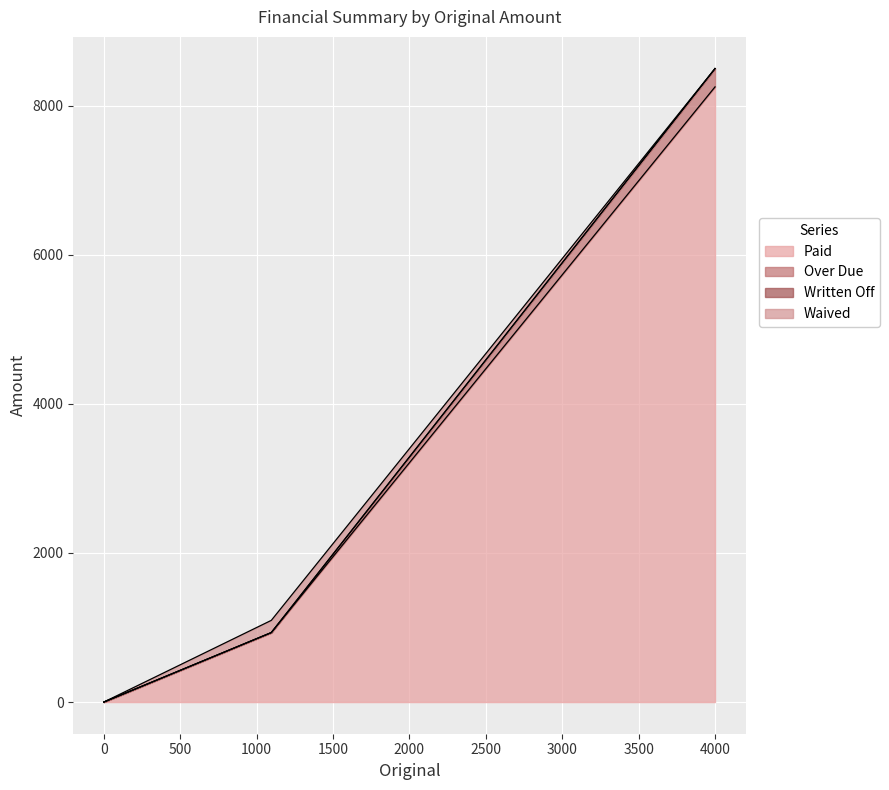

True or false: Over Due and Paid cross at least once.

False